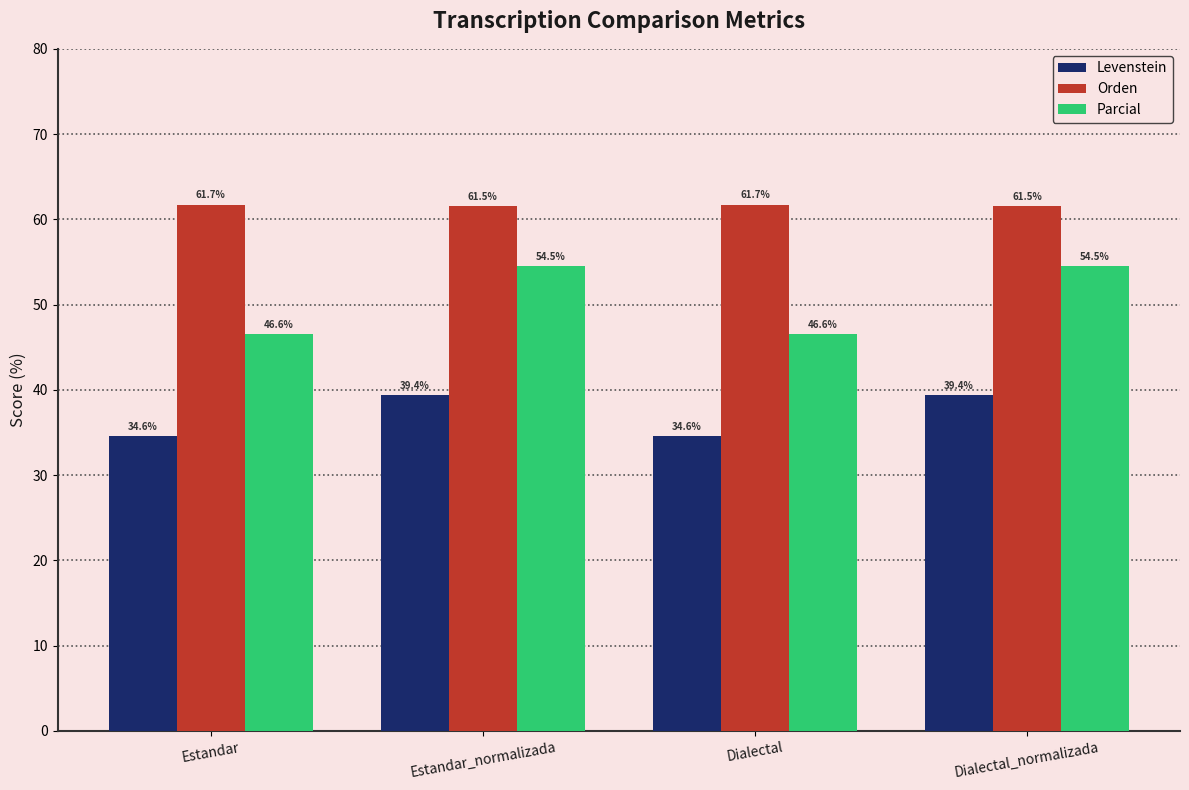

What is the maximum value shown in the chart?

61.7